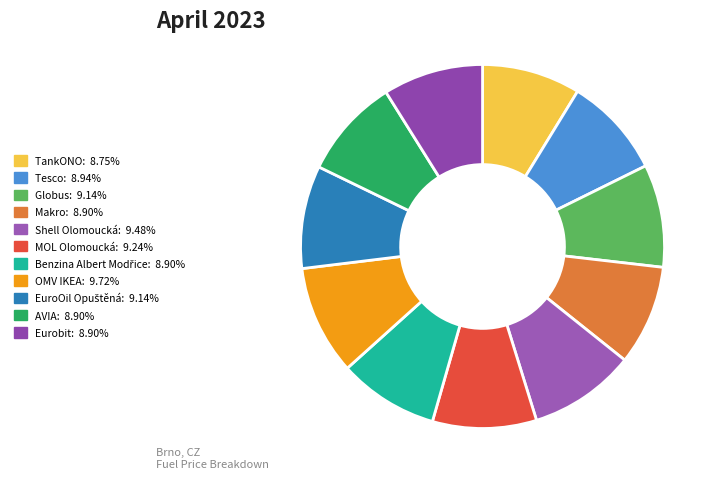

Combined, do Globus and EuroOil Opuštěná account for over 50%?

No